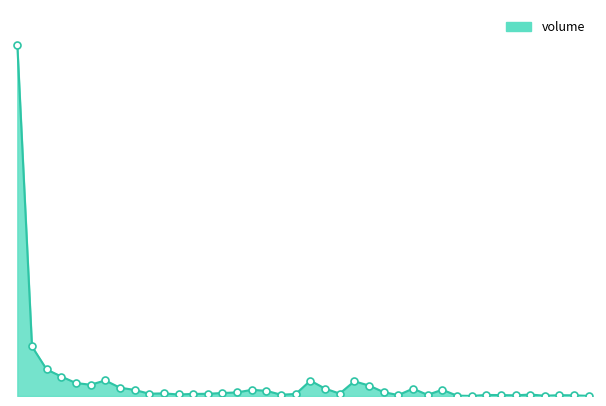

True or false: the data has more than 0 interior local peaks.

True